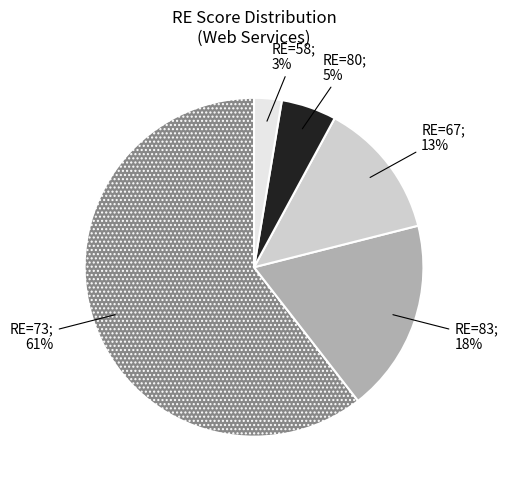

To the nearest percent, what is the difference between the largest and smallest slice percentages?

58%